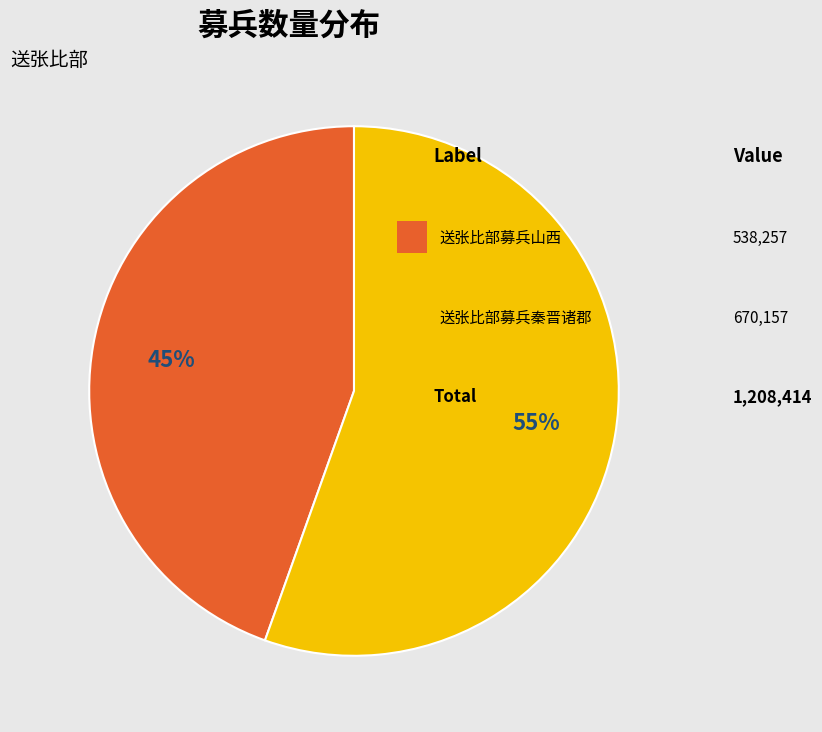

Does any single category account for the majority?

Yes